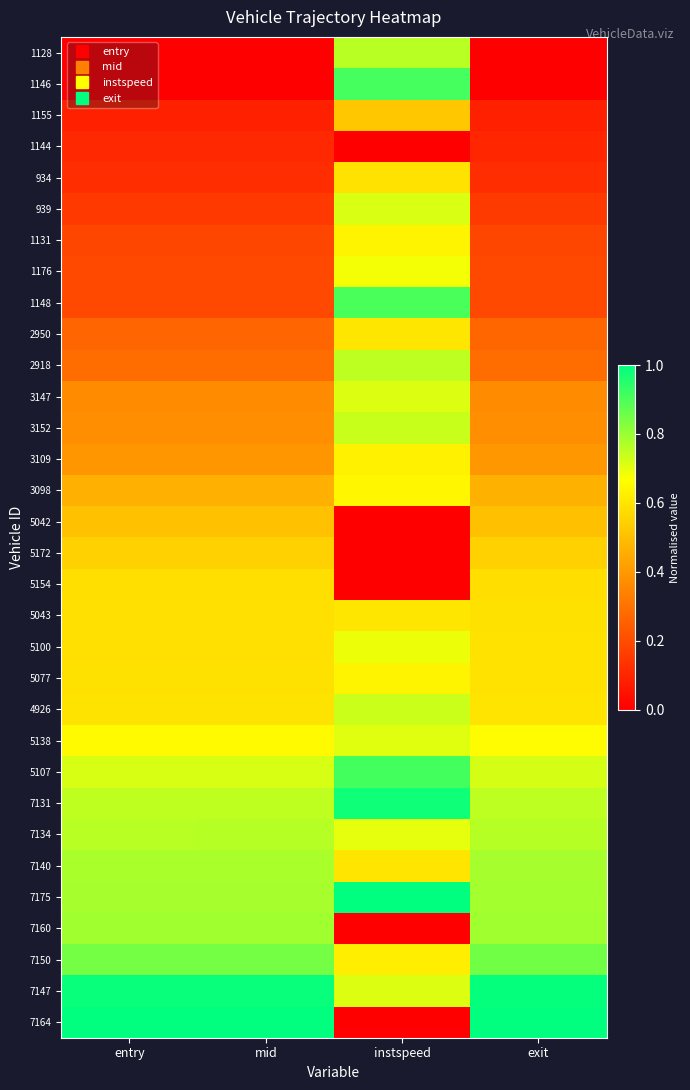

Count the number of data series in this chart.

32